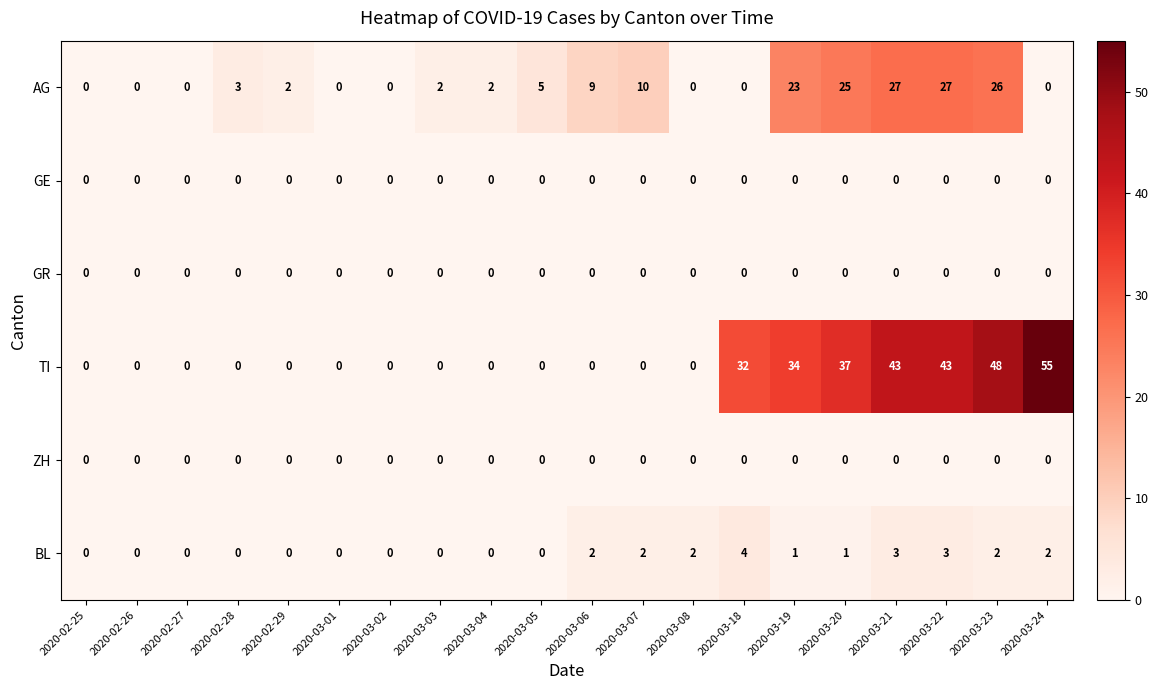

Which series has the largest range (max minus min)?

TI